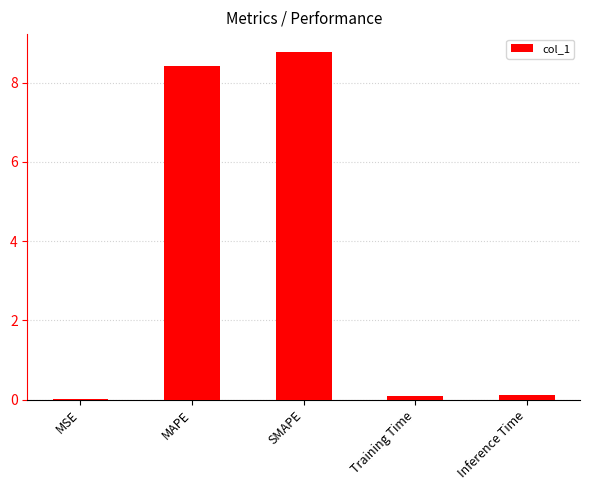

What is the sum of the values at Training Time and SMAPE?

8.9